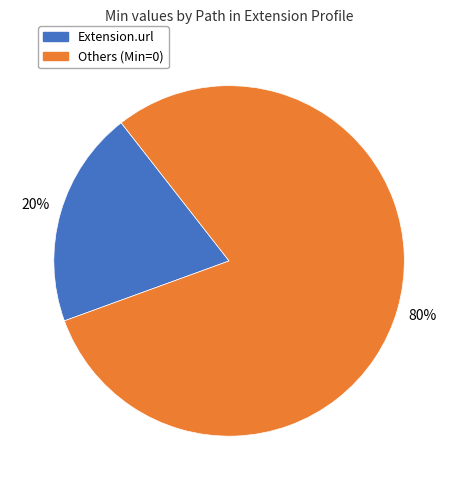

How many slices are in this pie chart?

2